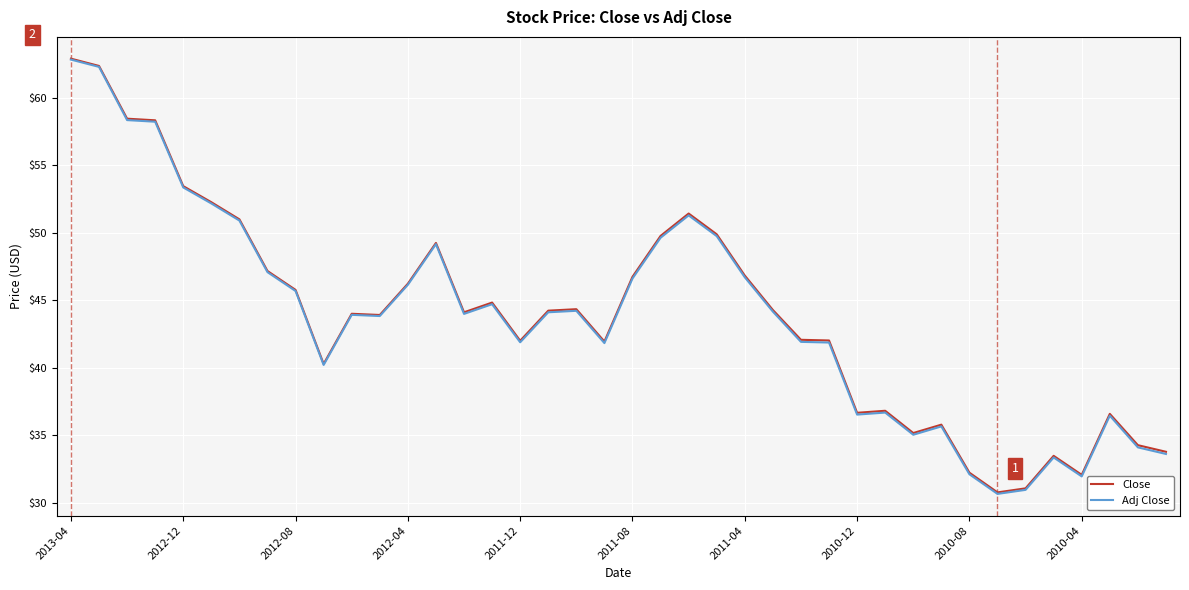

What is the minimum value for Close?

30.8